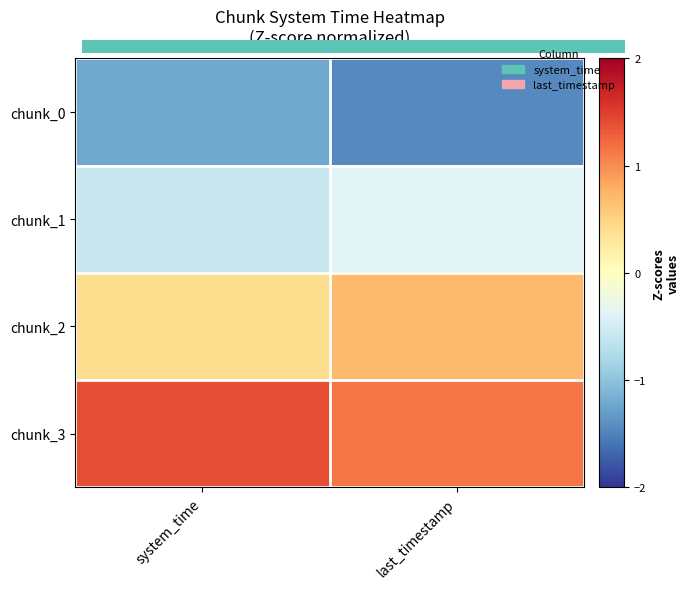

Reading right to left, extract all data points from this chart.

chunk_0: last_timestamp=-1.4	system_time=-1.2
chunk_1: last_timestamp=-0.4	system_time=-0.6
chunk_2: last_timestamp=0.7	system_time=0.4
chunk_3: last_timestamp=1.1	system_time=1.4